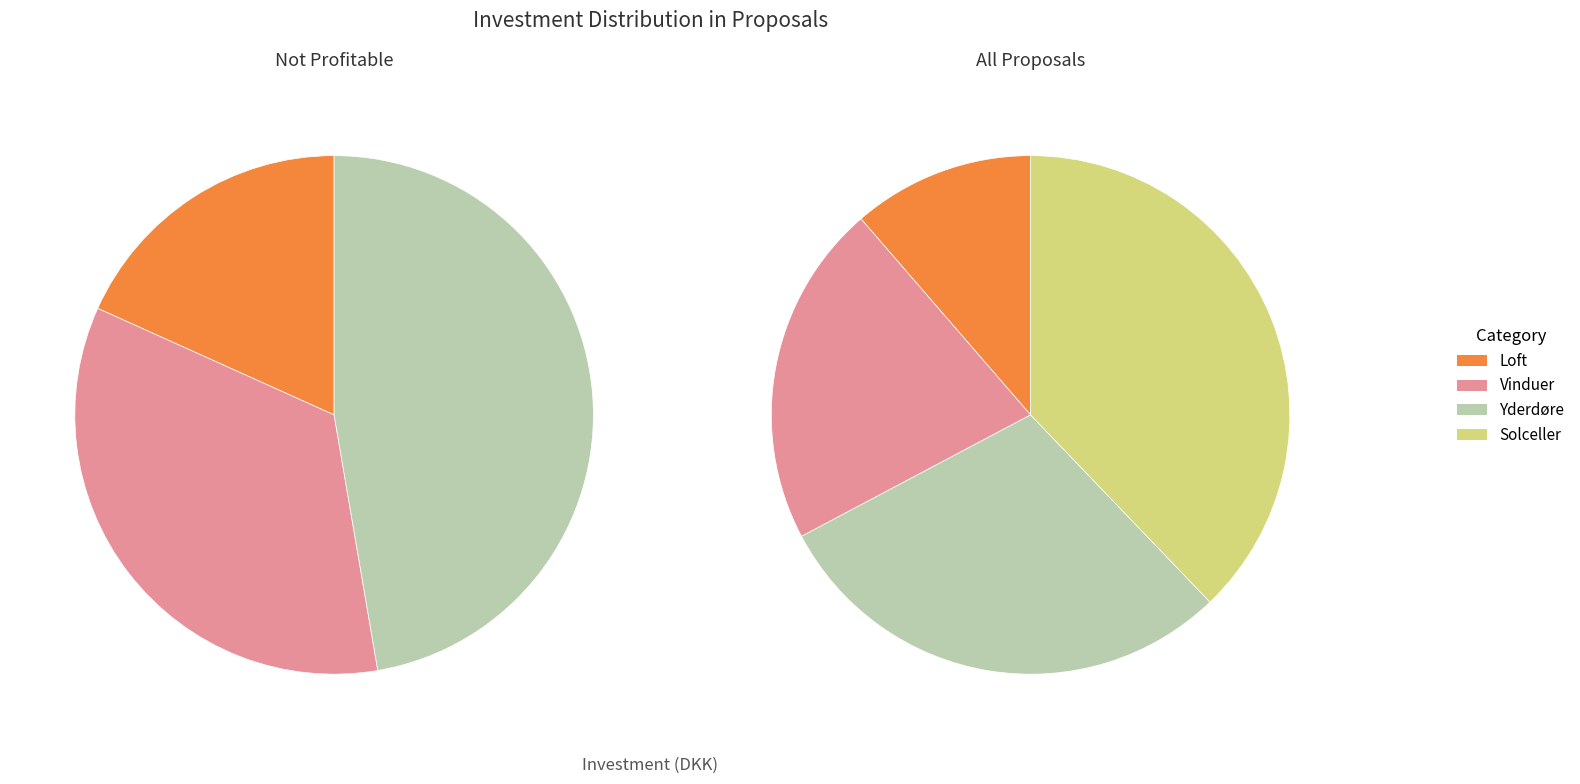

The Solceller slice represents 38% of the pie. True or false?

True